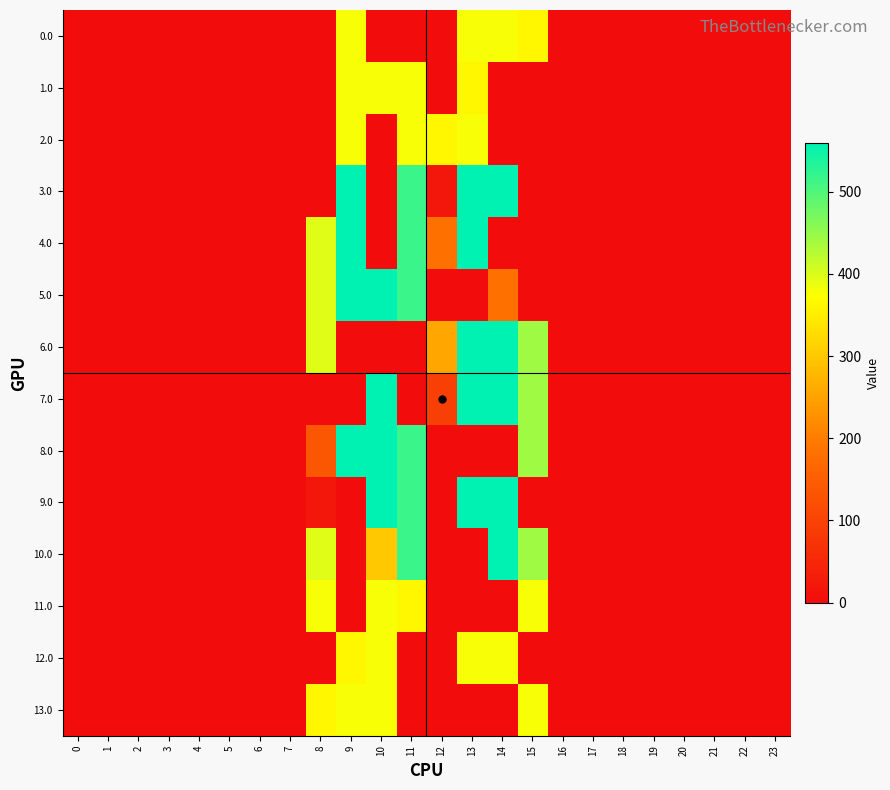

Reading left to right, what are all the values shown in this chart?

0.0: 0=0.0	1=0.0	2=0.0	3=0.0	4=0.0	5=0.0	6=0.0	7=0.0	8=0.0	9=378.0	10=0.0	11=0.0	12=0.0	13=378.0	14=378.0	15=362.7	16=0.0	17=0.0	18=0.0	19=0.0	20=0.0	21=0.0	22=0.0	23=0.0
1.0: 0=0.0	1=0.0	2=0.0	3=0.0	4=0.0	5=0.0	6=0.0	7=0.0	8=0.0	9=378.0	10=378.0	11=378.0	12=0.0	13=362.7	14=0.0	15=0.0	16=0.0	17=0.0	18=0.0	19=0.0	20=0.0	21=0.0	22=0.0	23=0.0
2.0: 0=0.0	1=0.0	2=0.0	3=0.0	4=0.0	5=0.0	6=0.0	7=0.0	8=0.0	9=378.0	10=0.0	11=378.0	12=362.7	13=378.0	14=0.0	15=0.0	16=0.0	17=0.0	18=0.0	19=0.0	20=0.0	21=0.0	22=0.0	23=0.0
3.0: 0=0.0	1=0.0	2=0.0	3=0.0	4=0.0	5=0.0	6=0.0	7=0.0	8=0.0	9=559.0	10=0.0	11=516.0	12=20.4	13=559.0	14=559.0	15=0.0	16=0.0	17=0.0	18=0.0	19=0.0	20=0.0	21=0.0	22=0.0	23=0.0
4.0: 0=0.0	1=0.0	2=0.0	3=0.0	4=0.0	5=0.0	6=0.0	7=0.0	8=395.3	9=559.0	10=0.0	11=516.0	12=184.1	13=559.0	14=0.0	15=0.0	16=0.0	17=0.0	18=0.0	19=0.0	20=0.0	21=0.0	22=0.0	23=0.0
5.0: 0=0.0	1=0.0	2=0.0	3=0.0	4=0.0	5=0.0	6=0.0	7=0.0	8=395.3	9=559.0	10=559.0	11=516.0	12=0.0	13=0.0	14=184.1	15=0.0	16=0.0	17=0.0	18=0.0	19=0.0	20=0.0	21=0.0	22=0.0	23=0.0
6.0: 0=0.0	1=0.0	2=0.0	3=0.0	4=0.0	5=0.0	6=0.0	7=0.0	8=395.3	9=0.0	10=0.0	11=0.0	12=257.1	13=559.0	14=559.0	15=443.0	16=0.0	17=0.0	18=0.0	19=0.0	20=0.0	21=0.0	22=0.0	23=0.0
7.0: 0=0.0	1=0.0	2=0.0	3=0.0	4=0.0	5=0.0	6=0.0	7=0.0	8=0.0	9=0.0	10=559.0	11=0.0	12=93.4	13=559.0	14=559.0	15=443.0	16=0.0	17=0.0	18=0.0	19=0.0	20=0.0	21=0.0	22=0.0	23=0.0
8.0: 0=0.0	1=0.0	2=0.0	3=0.0	4=0.0	5=0.0	6=0.0	7=0.0	8=136.4	9=559.0	10=559.0	11=516.0	12=0.0	13=0.0	14=0.0	15=443.0	16=0.0	17=0.0	18=0.0	19=0.0	20=0.0	21=0.0	22=0.0	23=0.0
9.0: 0=0.0	1=0.0	2=0.0	3=0.0	4=0.0	5=0.0	6=0.0	7=0.0	8=20.4	9=0.0	10=559.0	11=516.0	12=0.0	13=559.0	14=559.0	15=0.0	16=0.0	17=0.0	18=0.0	19=0.0	20=0.0	21=0.0	22=0.0	23=0.0
10.0: 0=0.0	1=0.0	2=0.0	3=0.0	4=0.0	5=0.0	6=0.0	7=0.0	8=395.3	9=0.0	10=300.1	11=516.0	12=0.0	13=0.0	14=559.0	15=443.0	16=0.0	17=0.0	18=0.0	19=0.0	20=0.0	21=0.0	22=0.0	23=0.0
11.0: 0=0.0	1=0.0	2=0.0	3=0.0	4=0.0	5=0.0	6=0.0	7=0.0	8=378.0	9=0.0	10=378.0	11=362.7	12=0.0	13=0.0	14=0.0	15=378.0	16=0.0	17=0.0	18=0.0	19=0.0	20=0.0	21=0.0	22=0.0	23=0.0
12.0: 0=0.0	1=0.0	2=0.0	3=0.0	4=0.0	5=0.0	6=0.0	7=0.0	8=0.0	9=362.7	10=378.0	11=0.0	12=0.0	13=378.0	14=378.0	15=0.0	16=0.0	17=0.0	18=0.0	19=0.0	20=0.0	21=0.0	22=0.0	23=0.0
13.0: 0=0.0	1=0.0	2=0.0	3=0.0	4=0.0	5=0.0	6=0.0	7=0.0	8=362.7	9=378.0	10=378.0	11=0.0	12=0.0	13=0.0	14=0.0	15=378.0	16=0.0	17=0.0	18=0.0	19=0.0	20=0.0	21=0.0	22=0.0	23=0.0